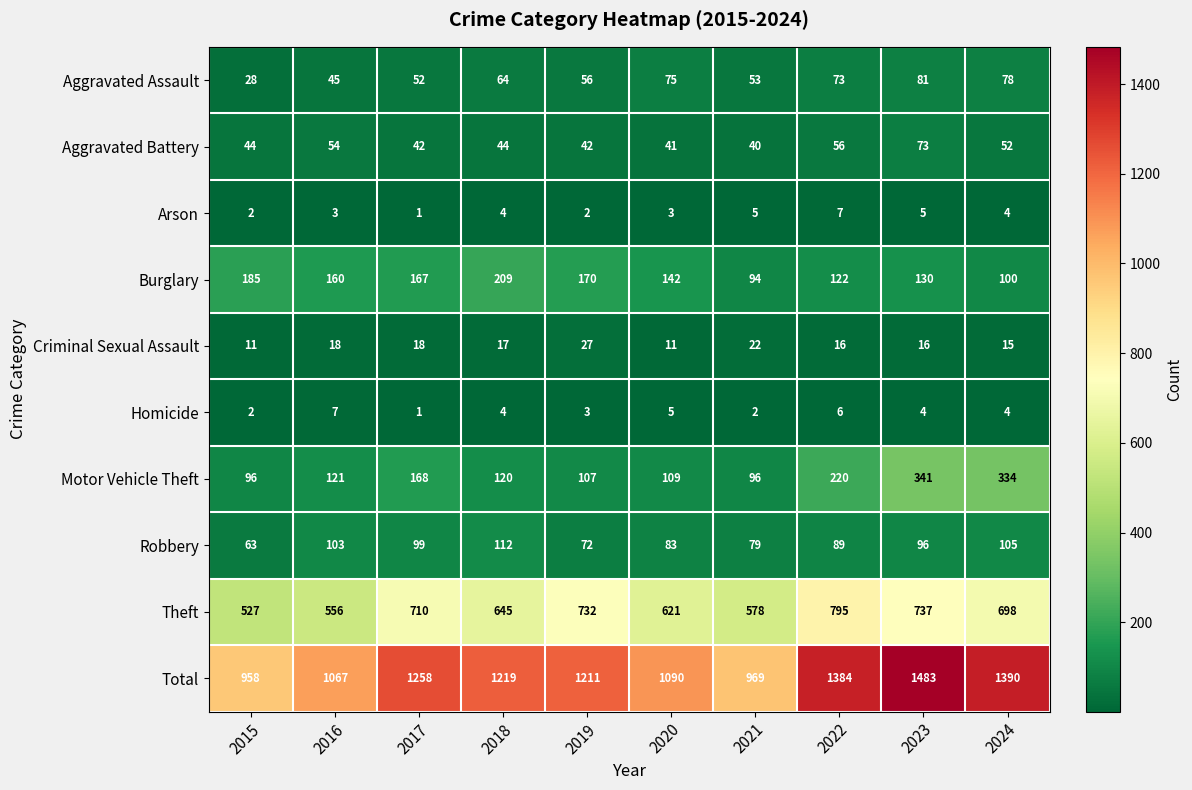

Which series has the widest spread of values?

Total